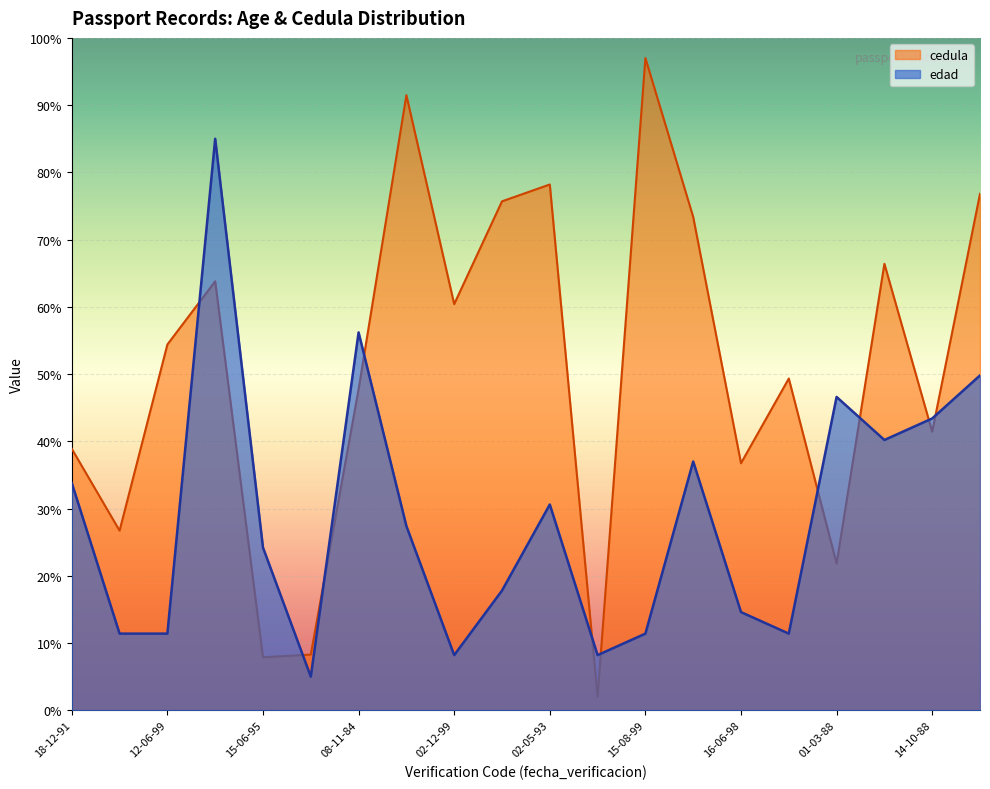

What is the total value across all series at 13-11-90?

110.4